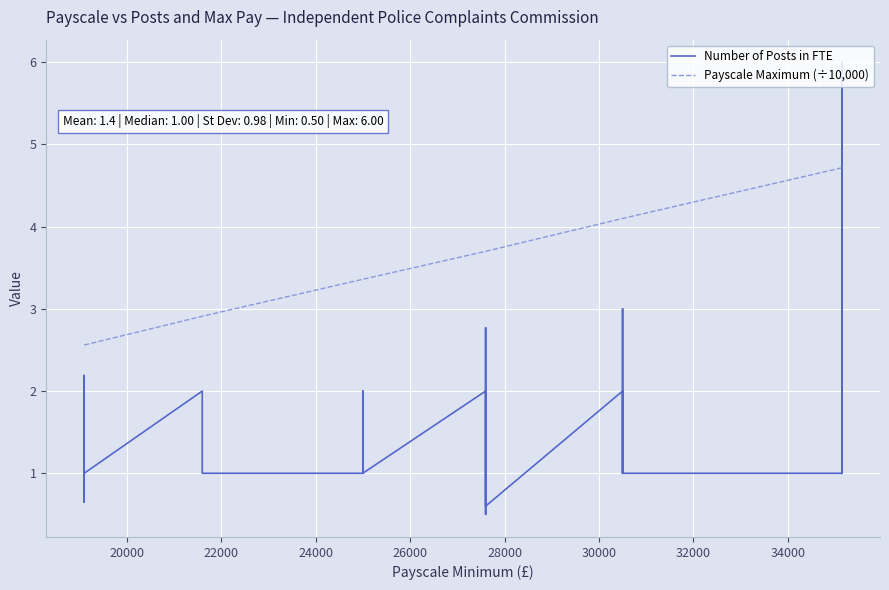

Which series has the largest total across all categories?

Payscale Maximum (÷10,000)